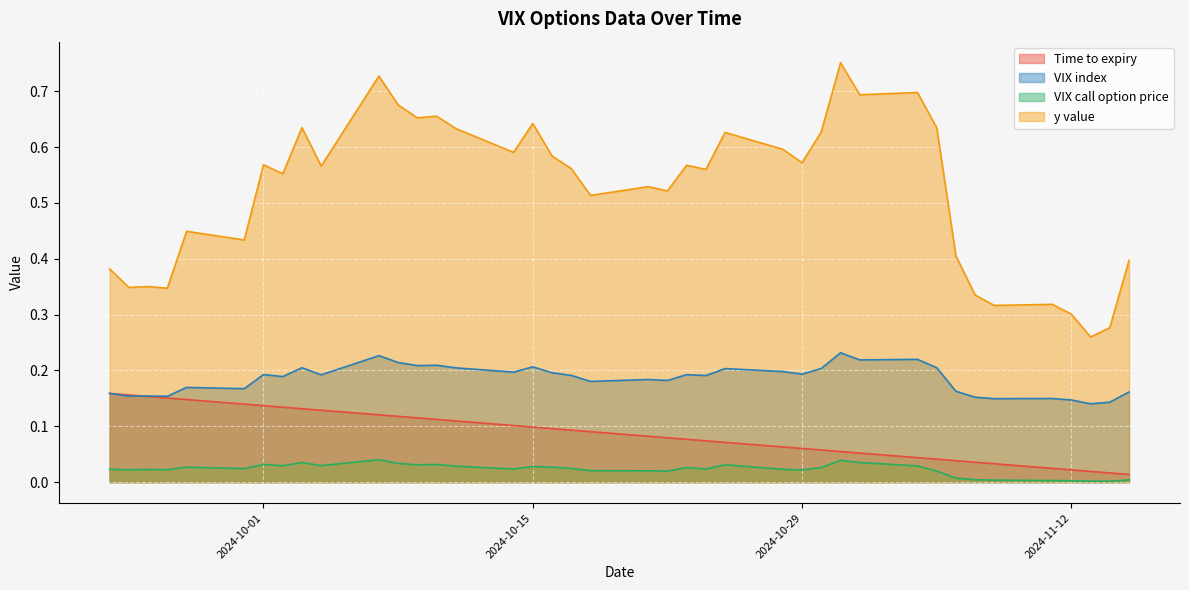

Reading left to right, transcribe all the data shown in this chart.

Time to expiry: 2024-09-23=0.2	2024-09-24=0.2	2024-09-25=0.2	2024-09-26=0.2	2024-09-27=0.1	2024-09-30=0.1	2024-10-01=0.1	2024-10-02=0.1	2024-10-03=0.1	2024-10-04=0.1	2024-10-07=0.1	2024-10-08=0.1	2024-10-09=0.1	2024-10-10=0.1	2024-10-11=0.1	2024-10-14=0.1	2024-10-15=0.1	2024-10-16=0.1	2024-10-17=0.1	2024-10-18=0.1	2024-10-21=0.1	2024-10-22=0.1	2024-10-23=0.1	2024-10-24=0.1	2024-10-25=0.1	2024-10-28=0.1	2024-10-29=0.1	2024-10-30=0.1	2024-10-31=0.1	2024-11-01=0.1	2024-11-04=0.0	2024-11-05=0.0	2024-11-06=0.0	2024-11-07=0.0	2024-11-08=0.0	2024-11-11=0.0	2024-11-12=0.0	2024-11-13=0.0	2024-11-14=0.0	2024-11-15=0.0
VIX index: 2024-09-23=0.2	2024-09-24=0.2	2024-09-25=0.2	2024-09-26=0.2	2024-09-27=0.2	2024-09-30=0.2	2024-10-01=0.2	2024-10-02=0.2	2024-10-03=0.2	2024-10-04=0.2	2024-10-07=0.2	2024-10-08=0.2	2024-10-09=0.2	2024-10-10=0.2	2024-10-11=0.2	2024-10-14=0.2	2024-10-15=0.2	2024-10-16=0.2	2024-10-17=0.2	2024-10-18=0.2	2024-10-21=0.2	2024-10-22=0.2	2024-10-23=0.2	2024-10-24=0.2	2024-10-25=0.2	2024-10-28=0.2	2024-10-29=0.2	2024-10-30=0.2	2024-10-31=0.2	2024-11-01=0.2	2024-11-04=0.2	2024-11-05=0.2	2024-11-06=0.2	2024-11-07=0.2	2024-11-08=0.1	2024-11-11=0.1	2024-11-12=0.1	2024-11-13=0.1	2024-11-14=0.1	2024-11-15=0.2
VIX call option price: 2024-09-23=0.0	2024-09-24=0.0	2024-09-25=0.0	2024-09-26=0.0	2024-09-27=0.0	2024-09-30=0.0	2024-10-01=0.0	2024-10-02=0.0	2024-10-03=0.0	2024-10-04=0.0	2024-10-07=0.0	2024-10-08=0.0	2024-10-09=0.0	2024-10-10=0.0	2024-10-11=0.0	2024-10-14=0.0	2024-10-15=0.0	2024-10-16=0.0	2024-10-17=0.0	2024-10-18=0.0	2024-10-21=0.0	2024-10-22=0.0	2024-10-23=0.0	2024-10-24=0.0	2024-10-25=0.0	2024-10-28=0.0	2024-10-29=0.0	2024-10-30=0.0	2024-10-31=0.0	2024-11-01=0.0	2024-11-04=0.0	2024-11-05=0.0	2024-11-06=0.0	2024-11-07=0.0	2024-11-08=0.0	2024-11-11=0.0	2024-11-12=0.0	2024-11-13=0.0	2024-11-14=0.0	2024-11-15=0.0
y value: 2024-09-23=0.4	2024-09-24=0.3	2024-09-25=0.4	2024-09-26=0.3	2024-09-27=0.4	2024-09-30=0.4	2024-10-01=0.6	2024-10-02=0.6	2024-10-03=0.6	2024-10-04=0.6	2024-10-07=0.7	2024-10-08=0.7	2024-10-09=0.7	2024-10-10=0.7	2024-10-11=0.6	2024-10-14=0.6	2024-10-15=0.6	2024-10-16=0.6	2024-10-17=0.6	2024-10-18=0.5	2024-10-21=0.5	2024-10-22=0.5	2024-10-23=0.6	2024-10-24=0.6	2024-10-25=0.6	2024-10-28=0.6	2024-10-29=0.6	2024-10-30=0.6	2024-10-31=0.8	2024-11-01=0.7	2024-11-04=0.7	2024-11-05=0.6	2024-11-06=0.4	2024-11-07=0.3	2024-11-08=0.3	2024-11-11=0.3	2024-11-12=0.3	2024-11-13=0.3	2024-11-14=0.3	2024-11-15=0.4